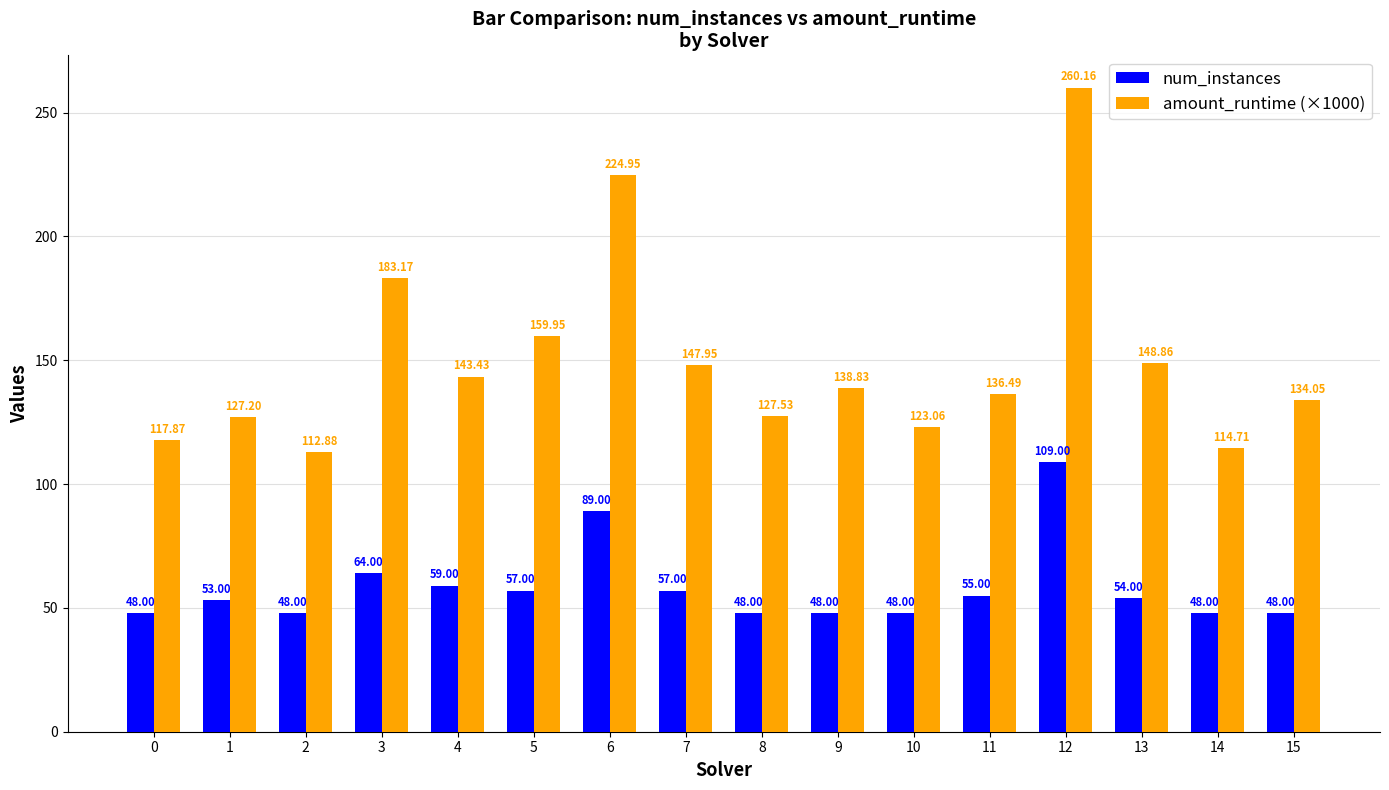

True or false: amount_runtime (×1000) has a value of 219.2 at 7.

False